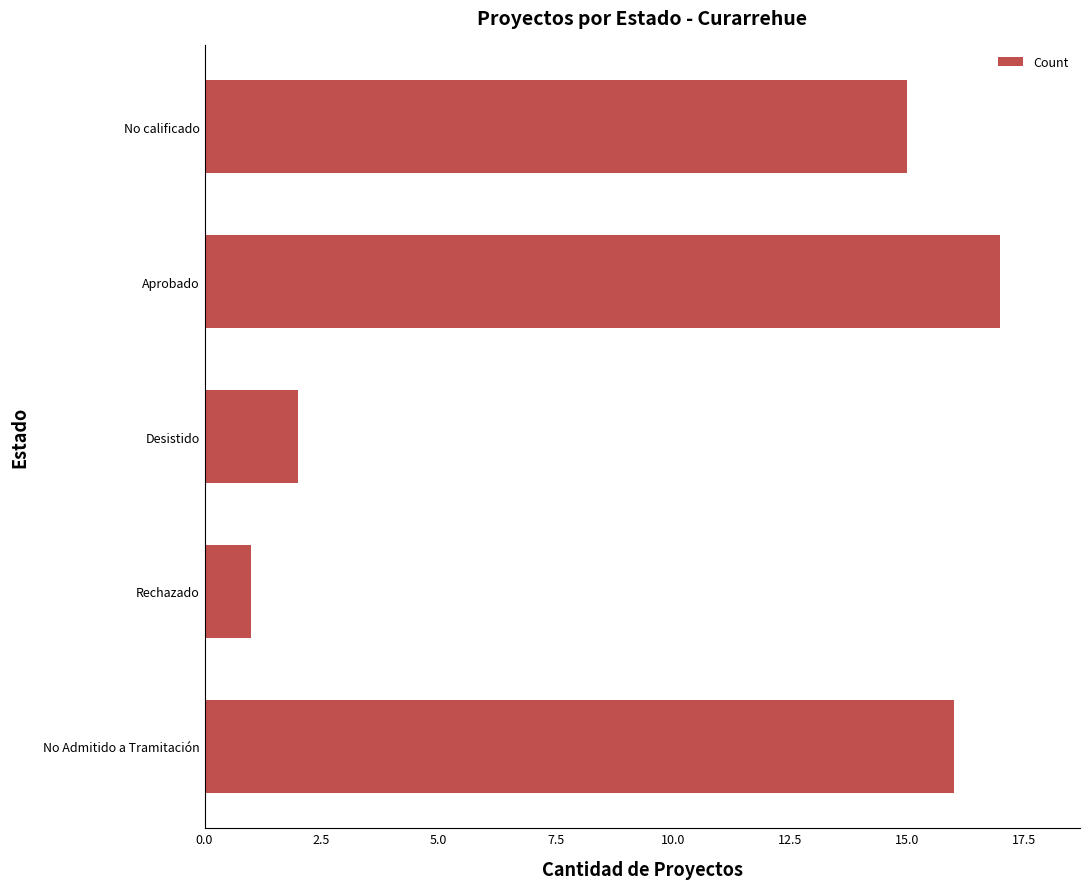

Is it true that the value at No calificado is 15?

True